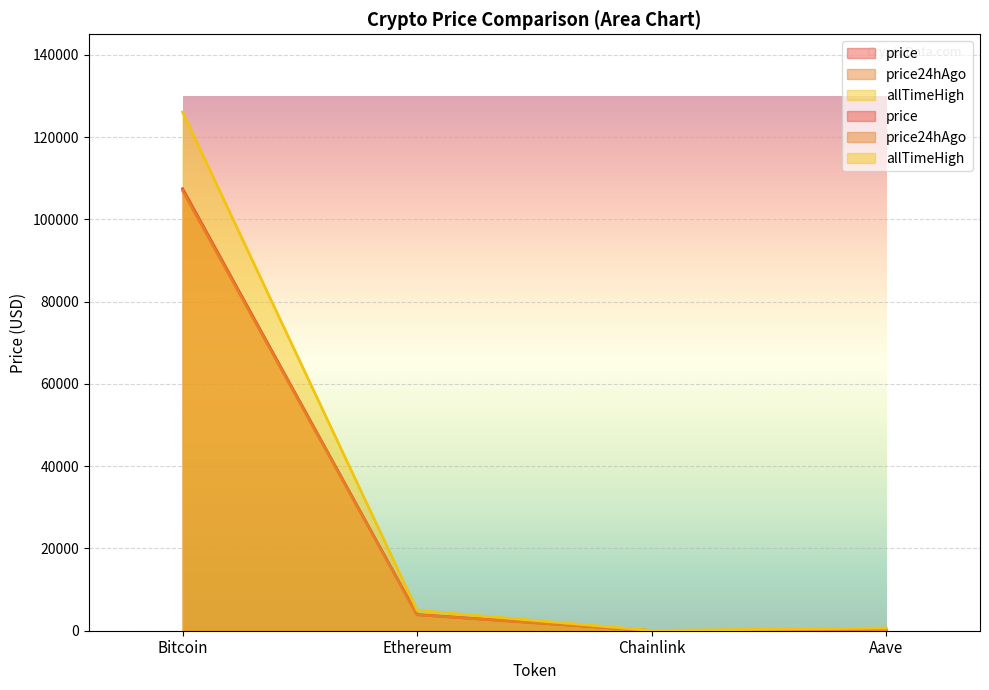

Reading left to right, list all the values displayed in this chart.

price: 107448.0	3918.0	17.1	220.4
price24hAgo: 106972.0	3868.4	16.7	208.1
allTimeHigh: 126080.0	4946.1	52.7	661.7